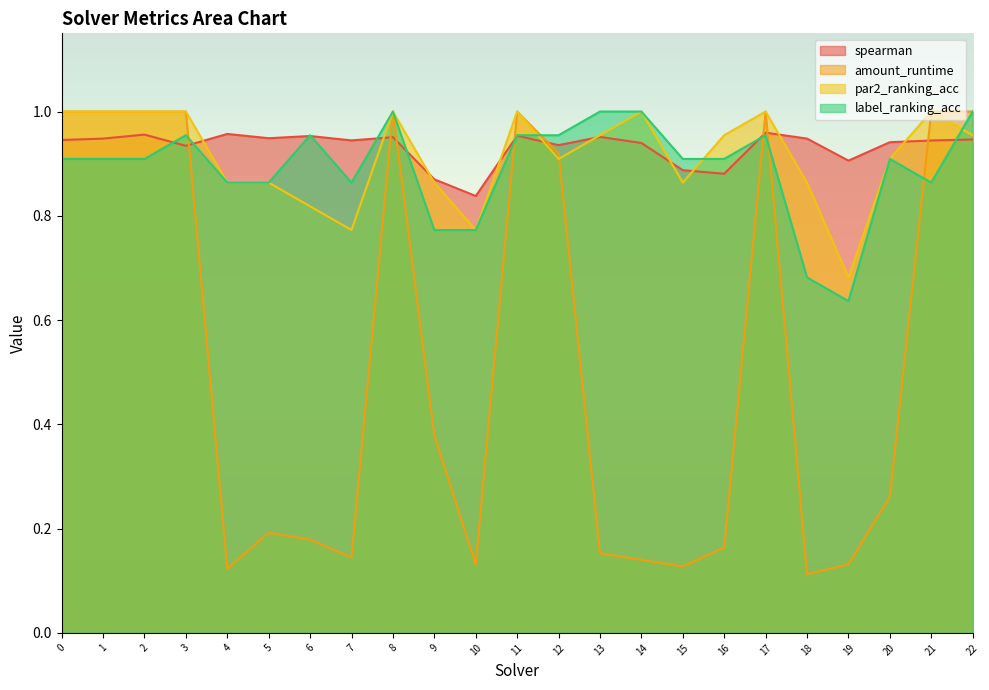

True or false: amount_runtime and spearman intersect in this chart.

True